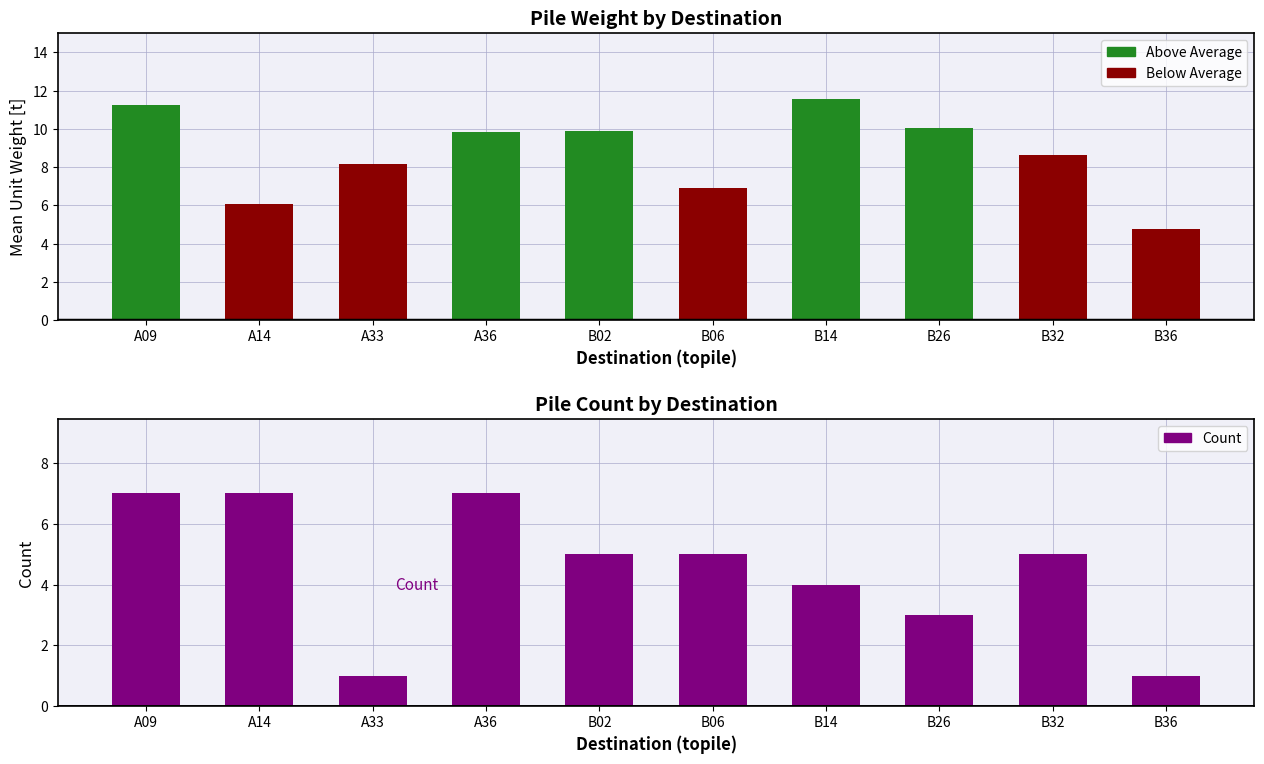

Which category has the highest value in the Count series?

A09